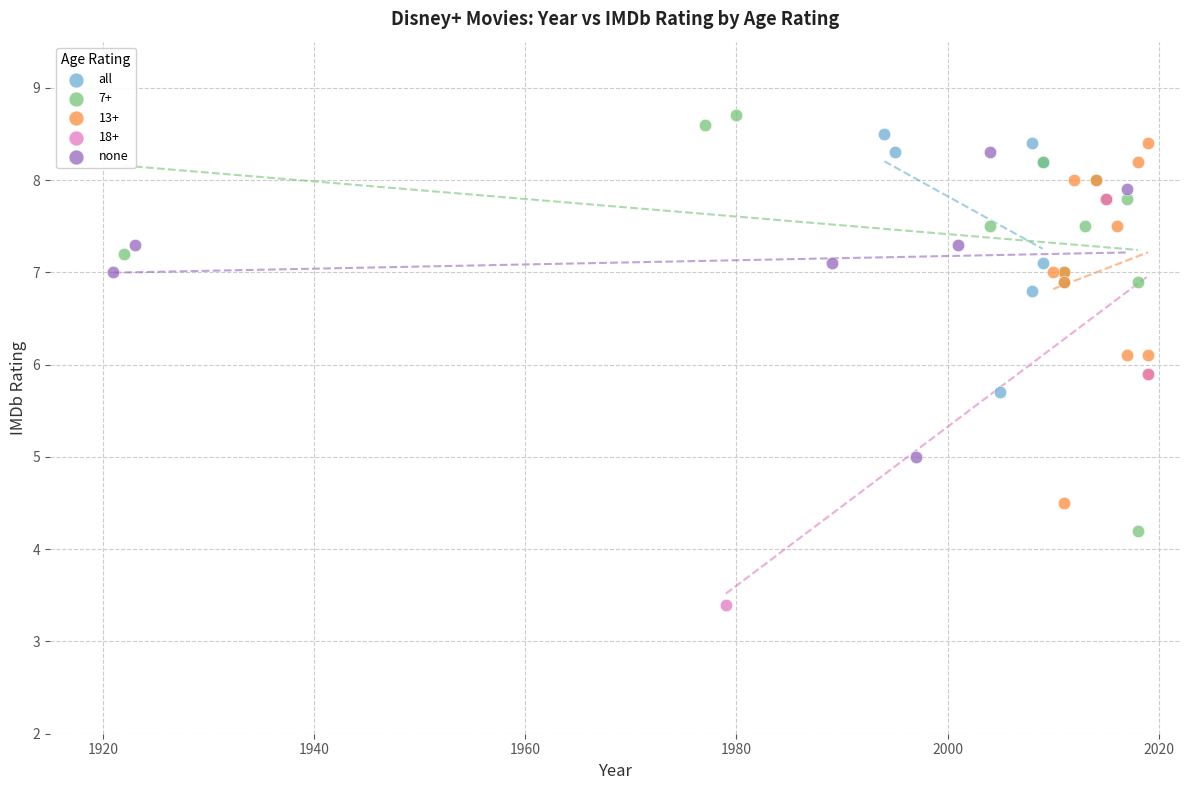

Which series contains the lowest Y value?

18+